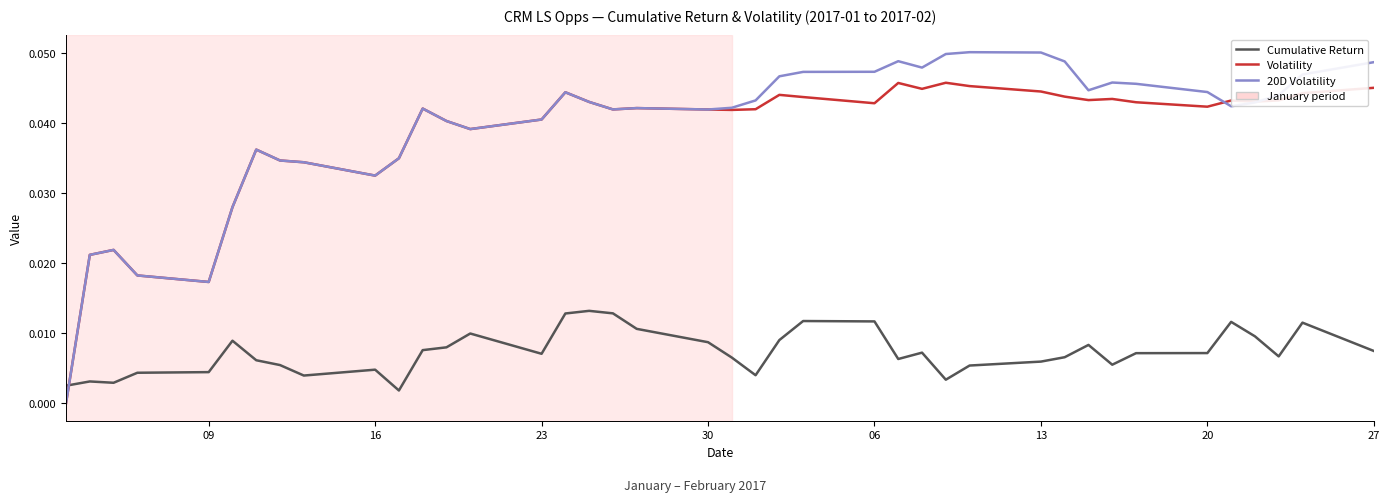

True or false: 20D Volatility and Cumulative Return intersect in this chart.

True